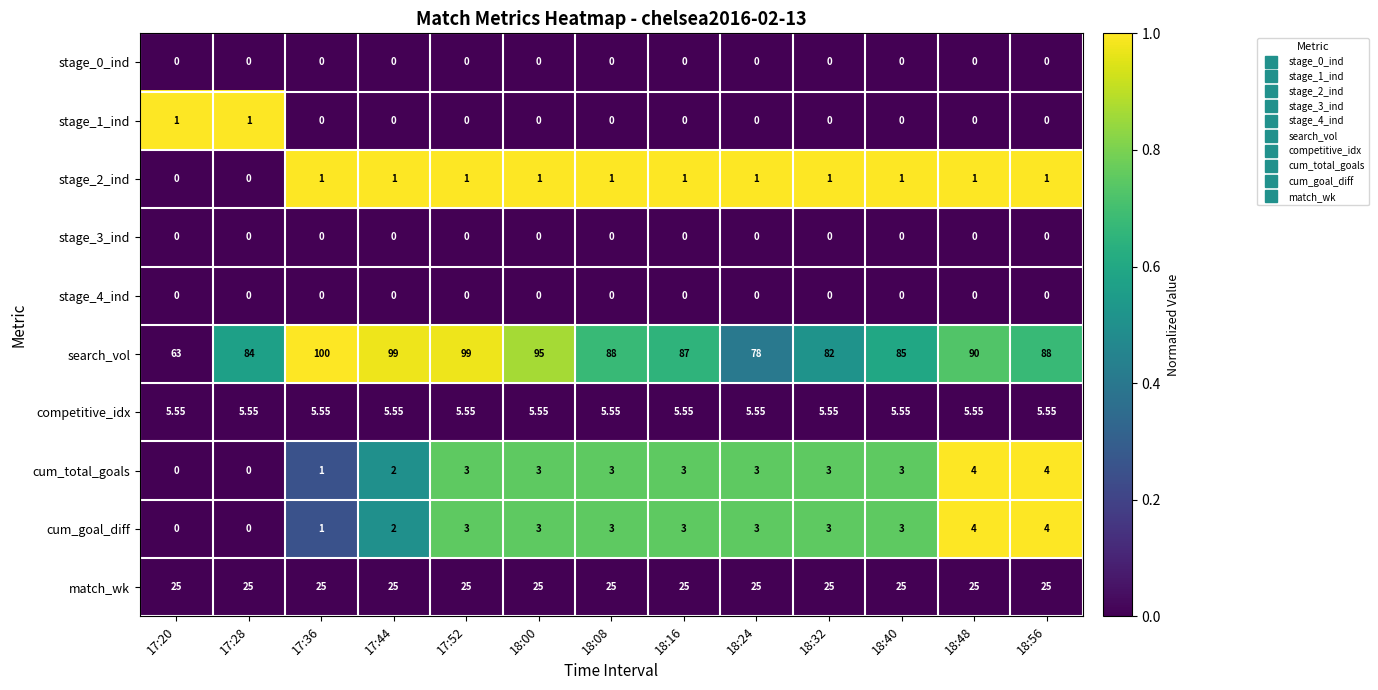

Which series has the largest total across all categories?

search_vol